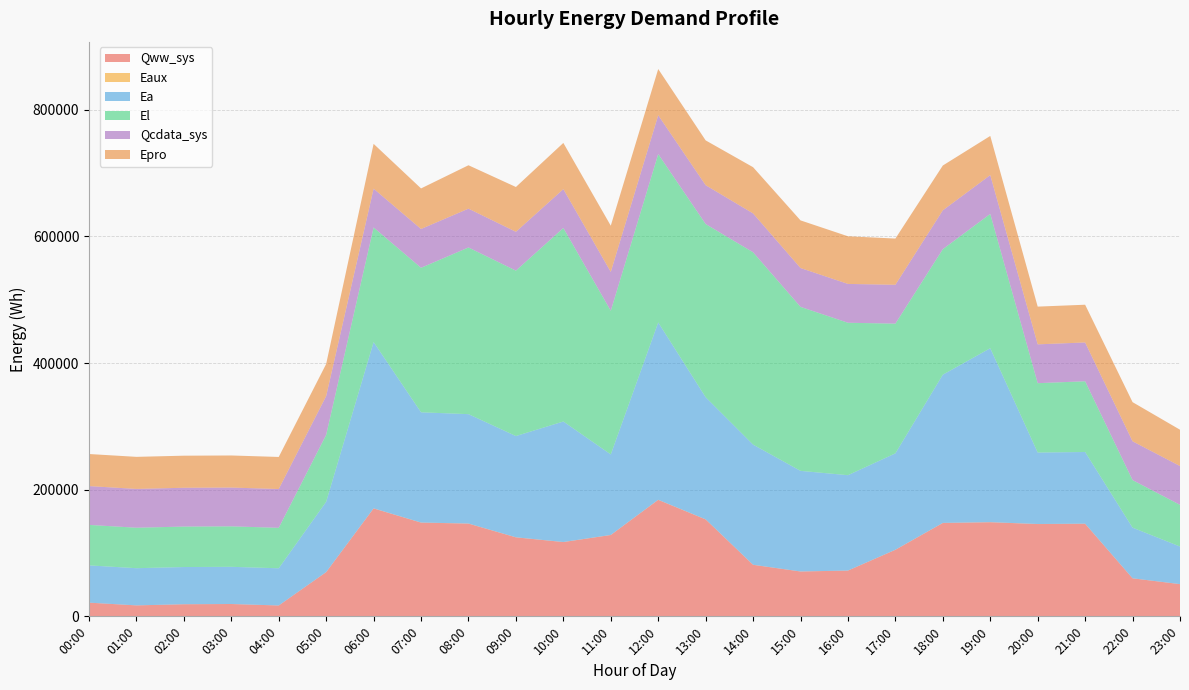

Reading left to right, what are all the values shown in this chart?

Qww_sys: 00:00=21617.9	01:00=17302.4	02:00=19127.5	03:00=19483.7	04:00=17165.1	05:00=69840.8	06:00=170399.4	07:00=148020.8	08:00=146454.8	09:00=124747.2	10:00=117293.0	11:00=128433.6	12:00=183950.0	13:00=153044.9	14:00=81376.6	15:00=70821.5	16:00=72261.8	17:00=105084.1	18:00=147435.7	19:00=148614.9	20:00=145724.7	21:00=146220.8	22:00=60043.9	23:00=50845.1
Eaux: 00:00=10.3	01:00=5.6	02:00=2.8	03:00=2.8	04:00=3.7	05:00=45.0	06:00=115.6	07:00=99.5	08:00=98.4	09:00=86.9	10:00=81.1	11:00=83.3	12:00=113.8	13:00=98.5	14:00=59.2	15:00=50.9	16:00=49.9	17:00=70.0	18:00=97.4	19:00=98.2	20:00=90.8	21:00=85.0	22:00=35.6	23:00=29.0
Ea: 00:00=58840.7	01:00=58725.1	02:00=58725.1	03:00=58725.1	04:00=58725.1	05:00=111044.2	06:00=262572.7	07:00=174041.2	08:00=172709.8	09:00=159855.8	10:00=190265.0	11:00=127165.9	12:00=279985.8	13:00=192869.4	14:00=189723.9	15:00=158843.9	16:00=150578.1	17:00=152211.1	18:00=234048.7	19:00=274637.1	20:00=112849.1	21:00=113187.8	22:00=79956.0	23:00=59381.8
El: 00:00=63930.4	01:00=63891.4	02:00=63891.4	03:00=63891.4	04:00=63891.4	05:00=105681.7	06:00=180959.1	07:00=228195.9	08:00=263178.1	09:00=261183.0	10:00=305570.6	11:00=226796.8	12:00=265831.8	13:00=273433.7	14:00=303703.6	15:00=258938.8	16:00=240677.4	17:00=204822.9	18:00=198198.9	19:00=212078.2	20:00=109502.7	21:00=111681.4	22:00=75091.9	23:00=65797.4
Qcdata_sys: 00:00=61280.8	01:00=61275.1	02:00=61283.6	03:00=61263.8	04:00=61252.5	05:00=61261.0	06:00=61252.5	07:00=61269.5	08:00=61300.0	09:00=61309.0	10:00=61320.3	11:00=61326.5	12:00=61326.0	13:00=61331.6	14:00=61336.7	15:00=61337.3	16:00=61331.6	17:00=61331.1	18:00=61320.3	19:00=61297.7	20:00=61311.8	21:00=61286.4	22:00=61275.1	23:00=61286.4
Epro: 00:00=50634.5	01:00=50634.5	02:00=50634.5	03:00=50634.5	04:00=50634.5	05:00=50634.5	06:00=70745.1	07:00=64041.5	08:00=68510.5	09:00=70745.1	10:00=72979.5	11:00=72979.5	12:00=72979.5	13:00=70745.1	14:00=72979.5	15:00=75214.1	16:00=75214.1	17:00=72979.5	18:00=70745.1	19:00=61807.0	20:00=59572.5	21:00=59572.5	22:00=61807.0	23:00=57338.0